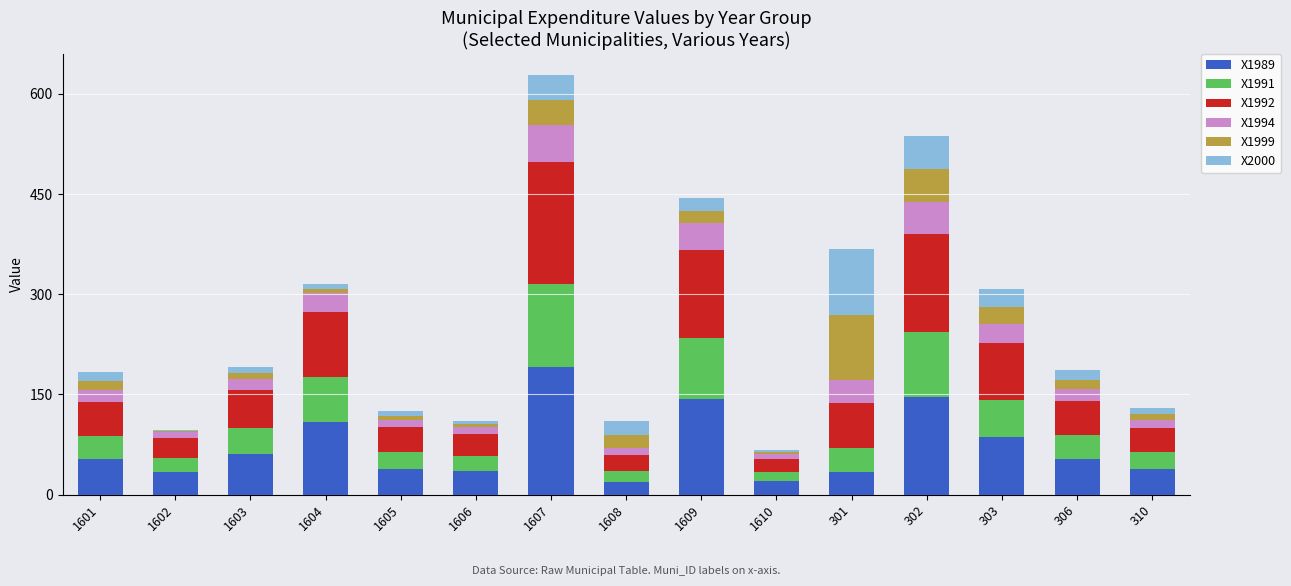

What is the total value across all series at 1601?

183.0